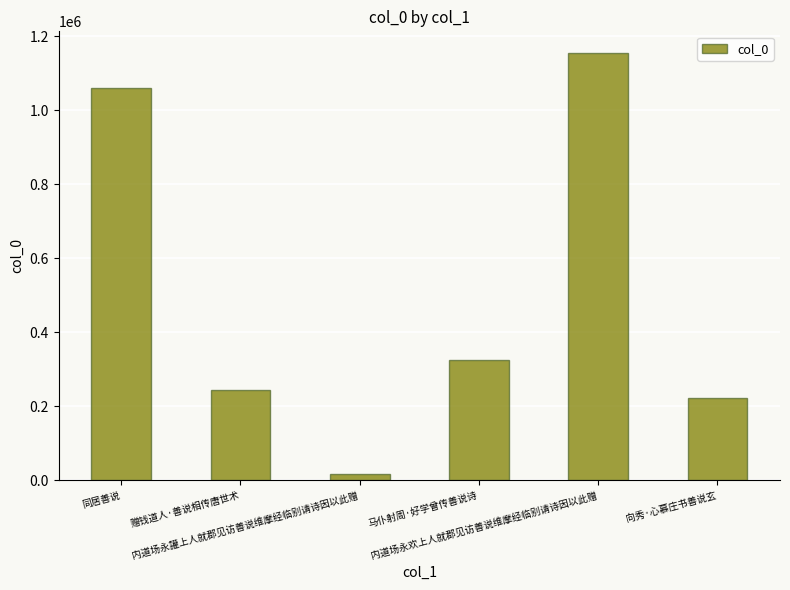

Reading right to left, transcribe all the data shown in this chart.

223979	1155849	325414	18495	243754	1061780